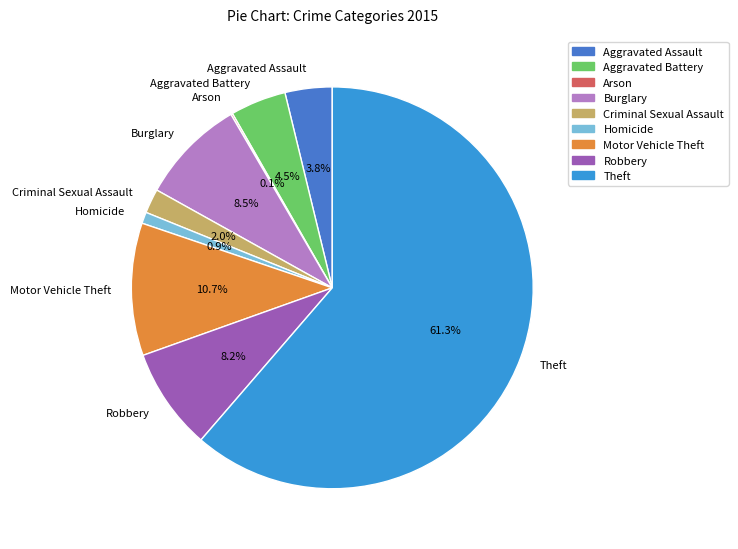

Which has a higher value, Criminal Sexual Assault or Burglary?

Burglary